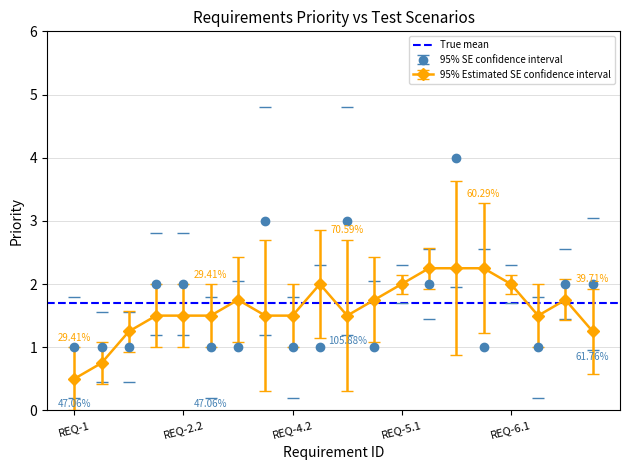

What is the average value?

2